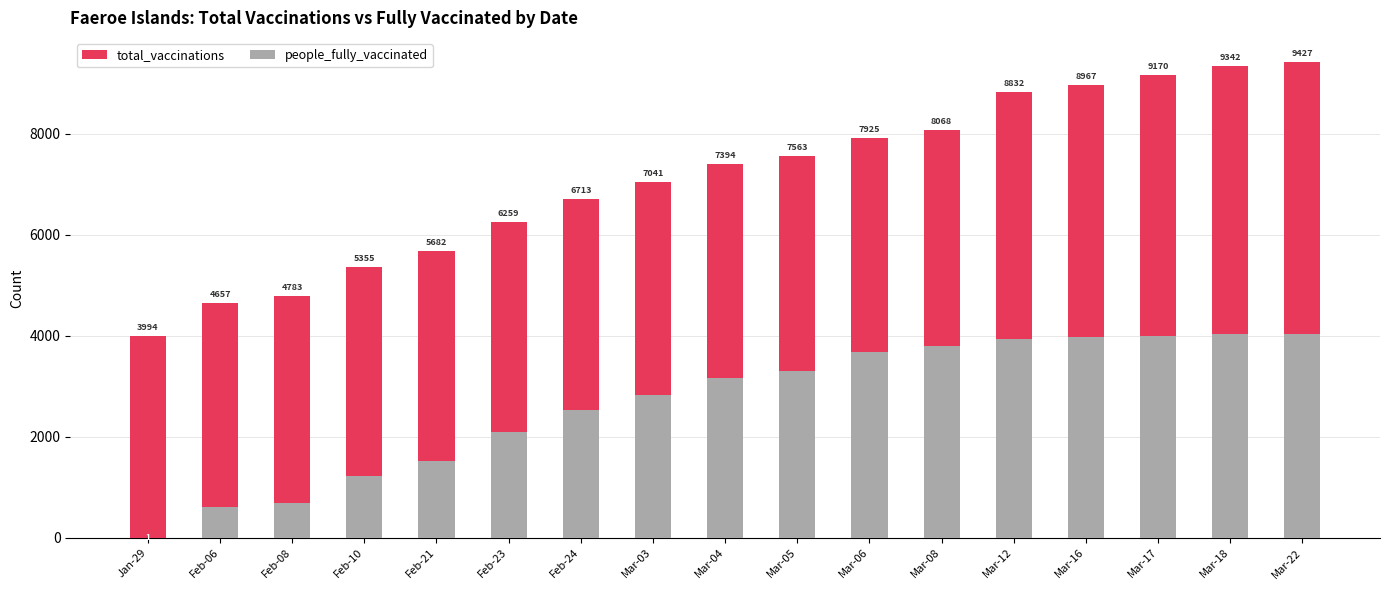

What are all the series names shown in the legend?

total_vaccinations, people_fully_vaccinated